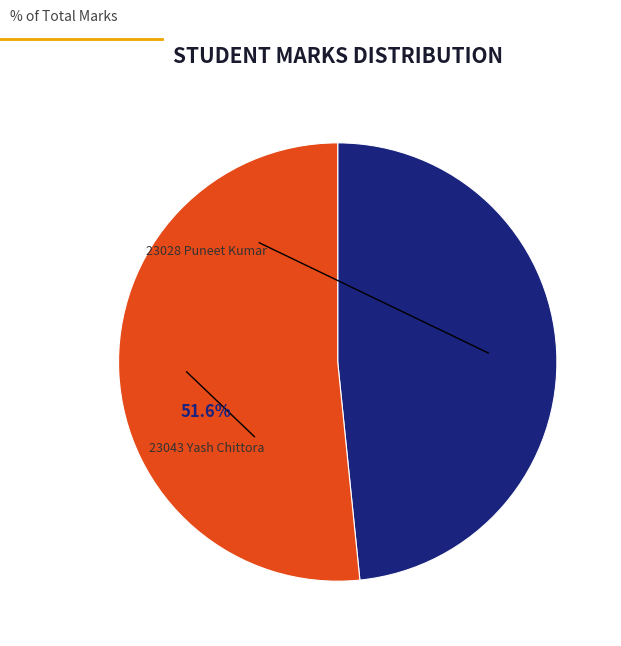

Approximately how many times larger is the value at 23043 Yash Chittora compared to 23028 Puneet Kumar?

1.1